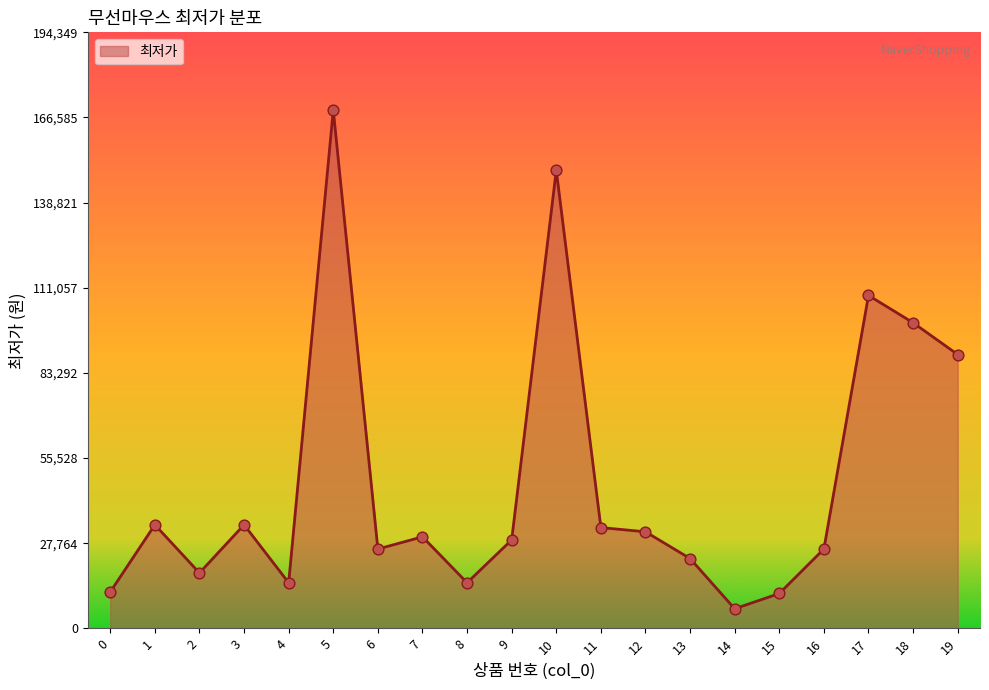

What is the change in value from 0 to 16?

+14010